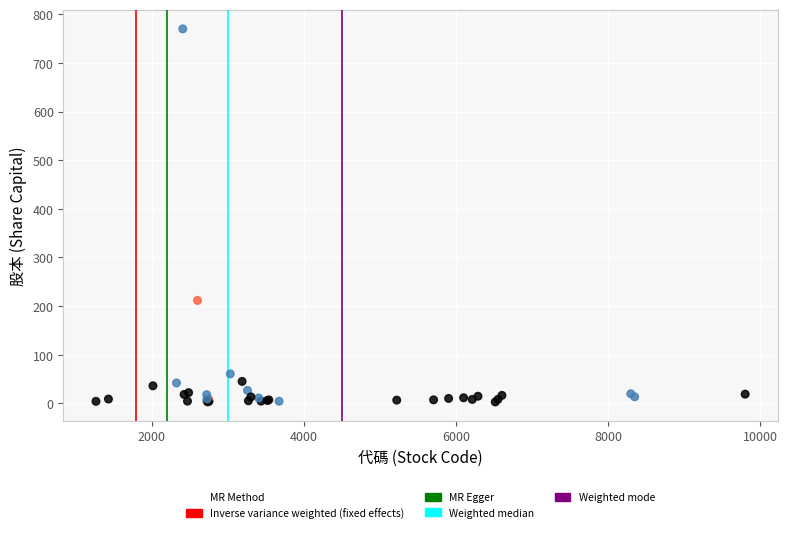

What Y value in the scatter plot is closest to 386?

211.6